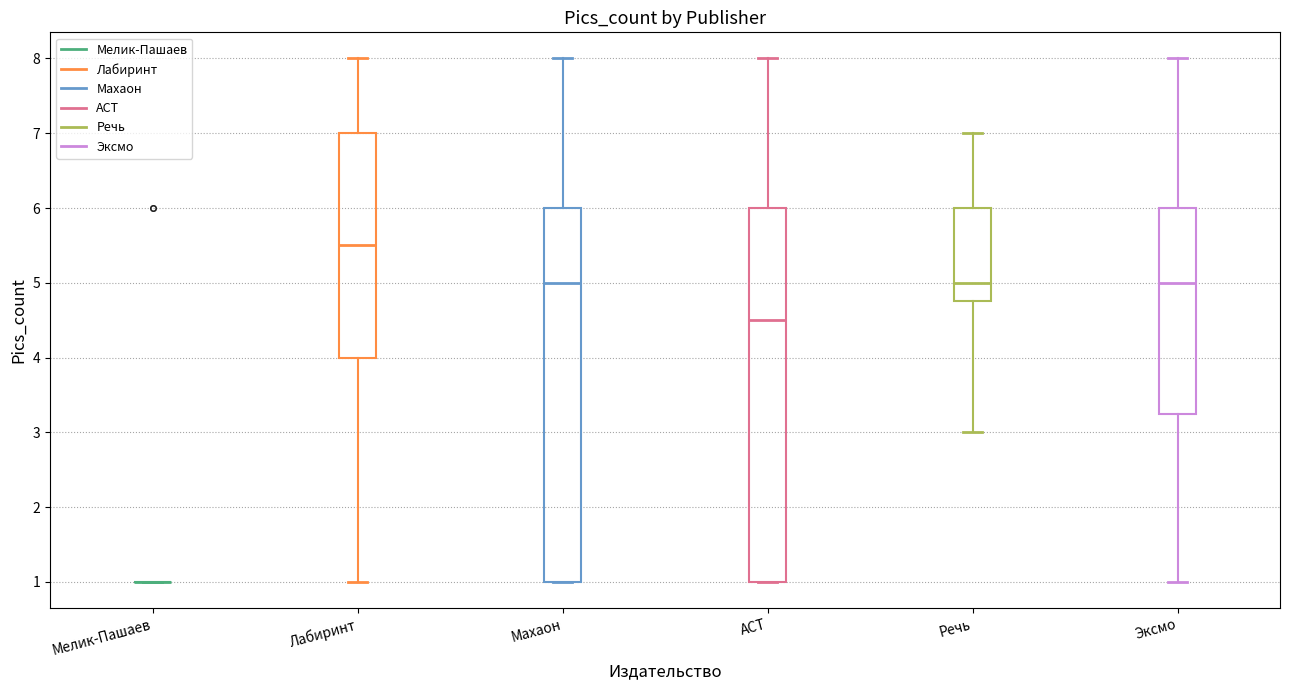

Where is the upper edge of the box for АСТ on the y-axis? The values are not printed on the chart, so give them approximately, as read against the axis.

6.0